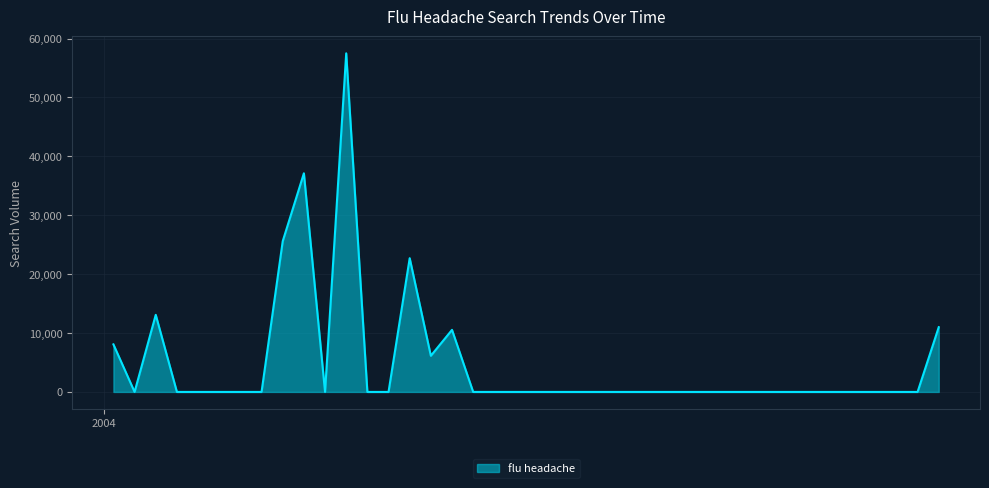

What is the label of the 17th point from the right?

2004-06-13